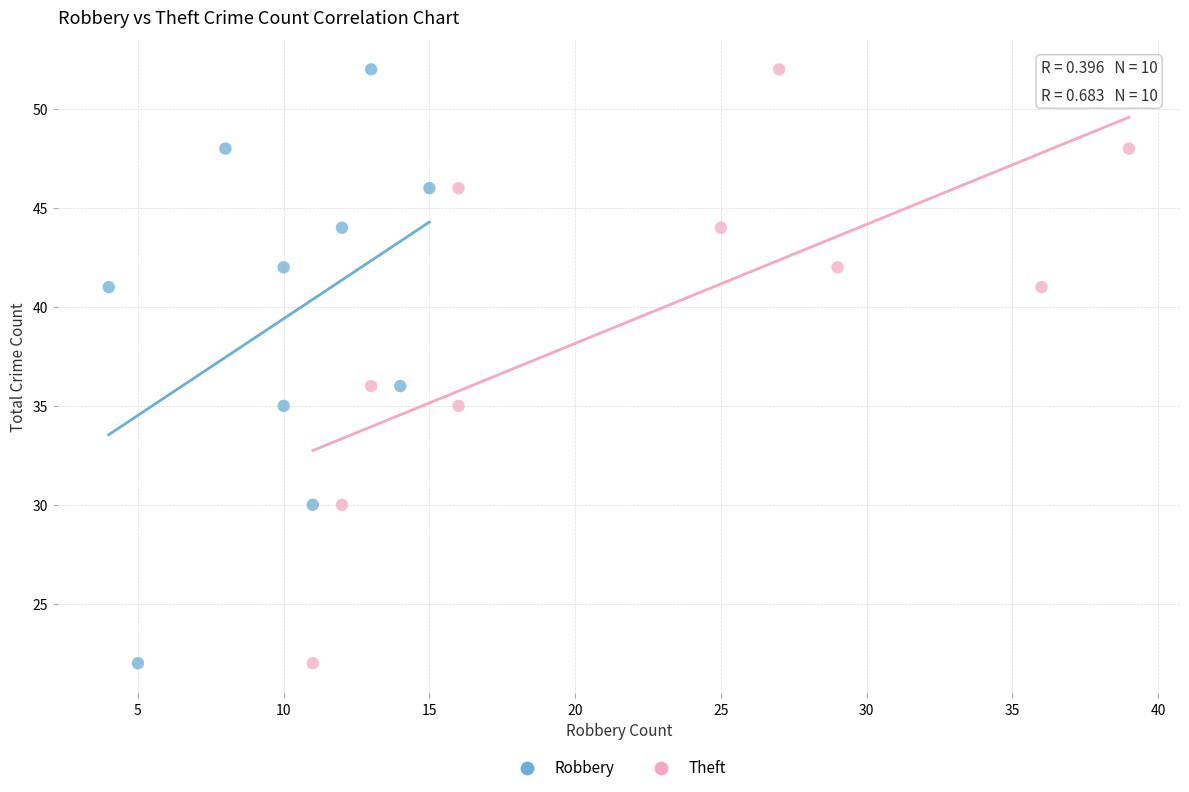

What are all the series names shown in the legend?

Robbery, Theft